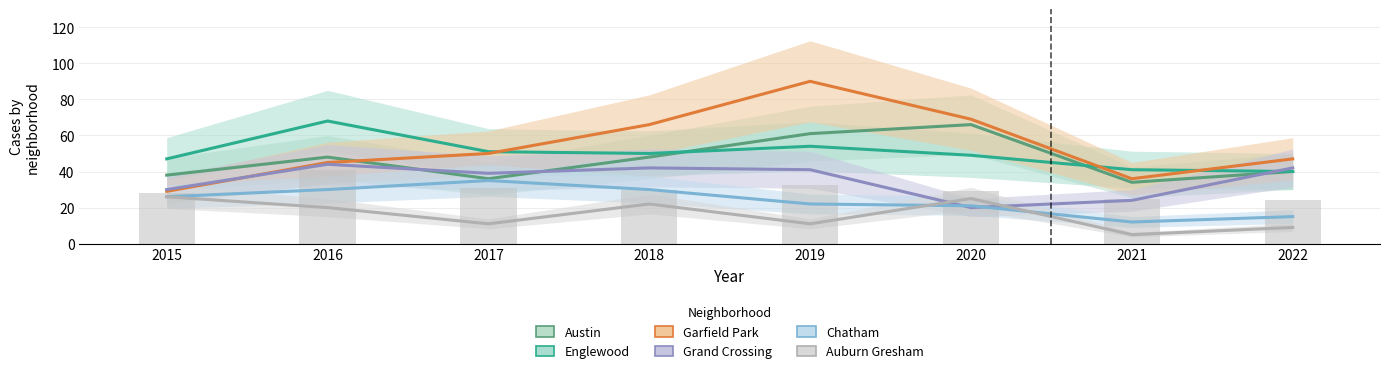

The Chatham series shows 44 at 2015. True or false?

False